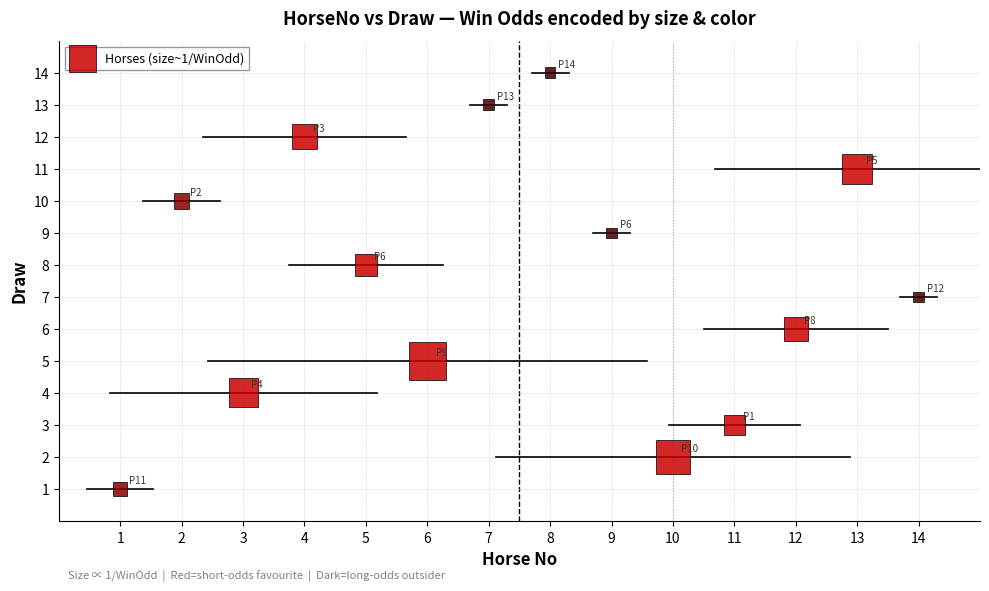

What is the range of X values (max minus min)?

13